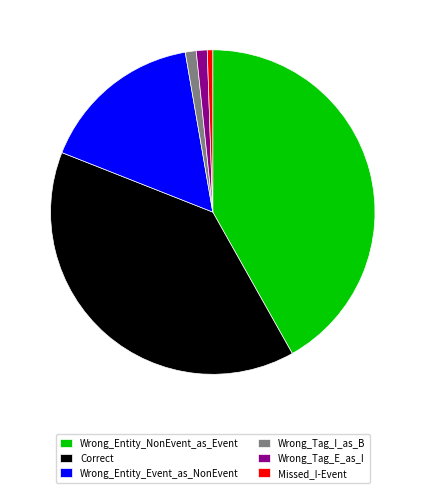

Is Wrong_Tag_I_as_B the majority of the pie?

No